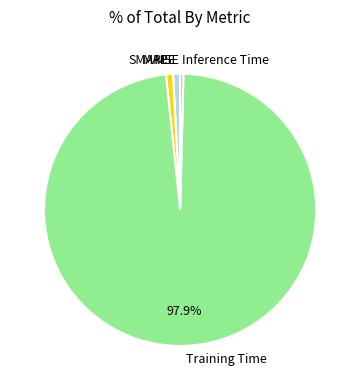

Do Inference Time and Training Time together represent more than half of the pie?

Yes